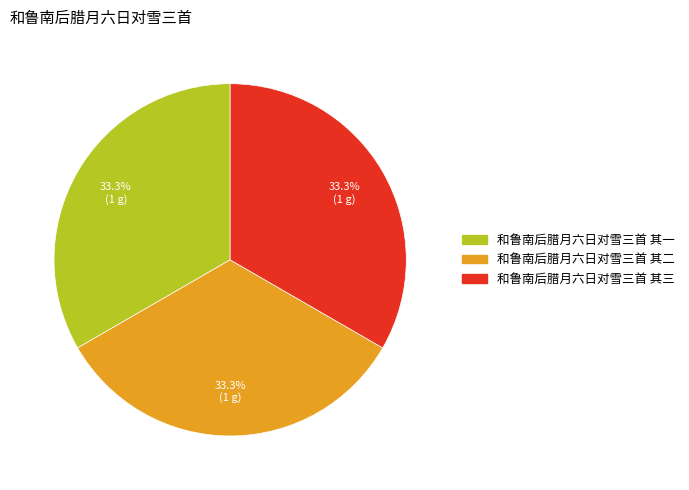

Does any single category account for the majority?

No